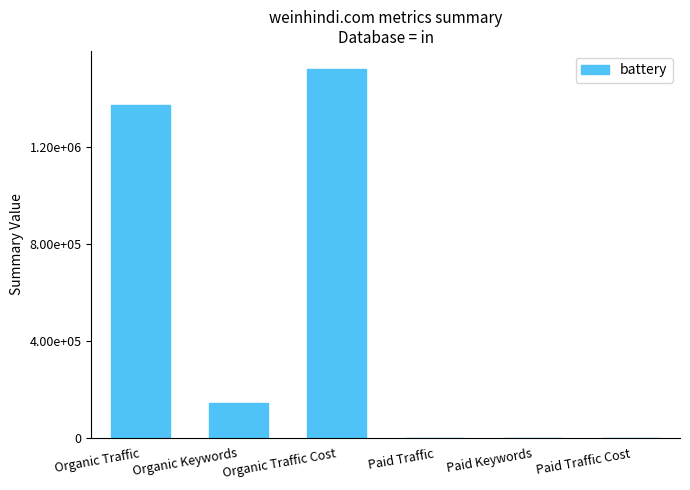

What position from the right is Paid Keywords?

2